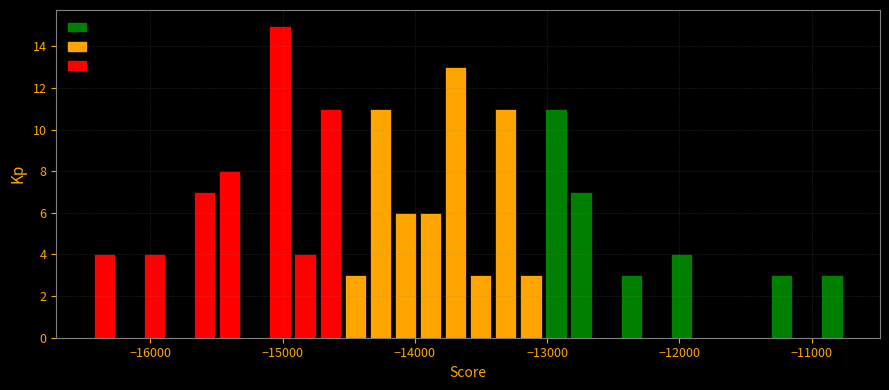

Read against the x-axis, roughly where is the centre of the tallest bar?

-15000